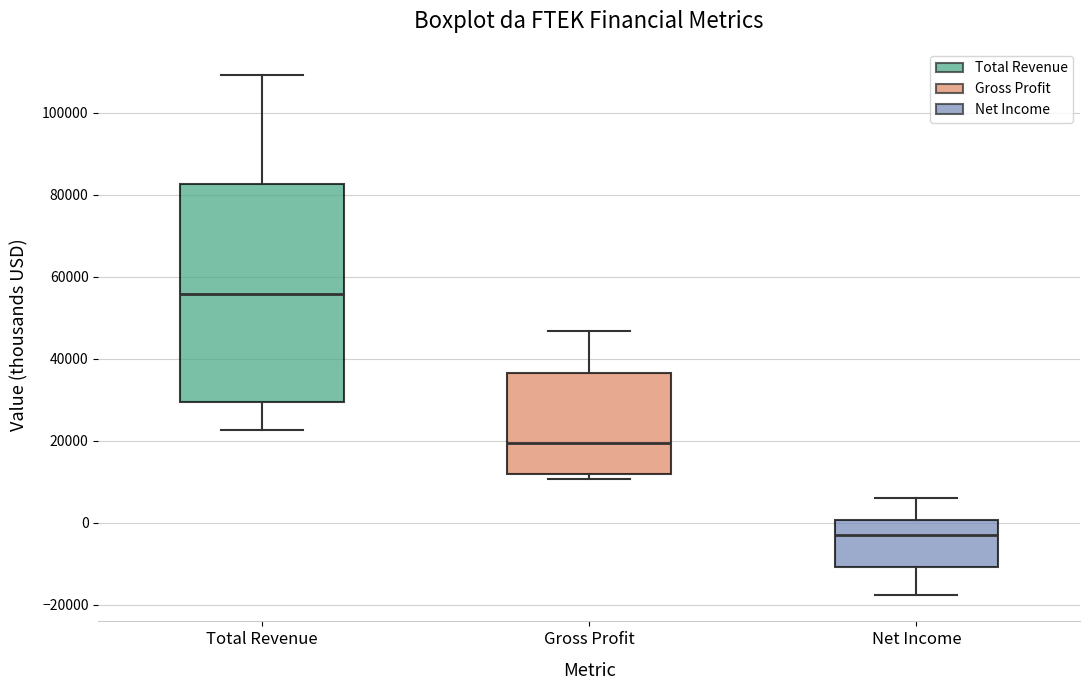

Comparing the boxes themselves (not the whiskers), which one is the tallest?

Total Revenue